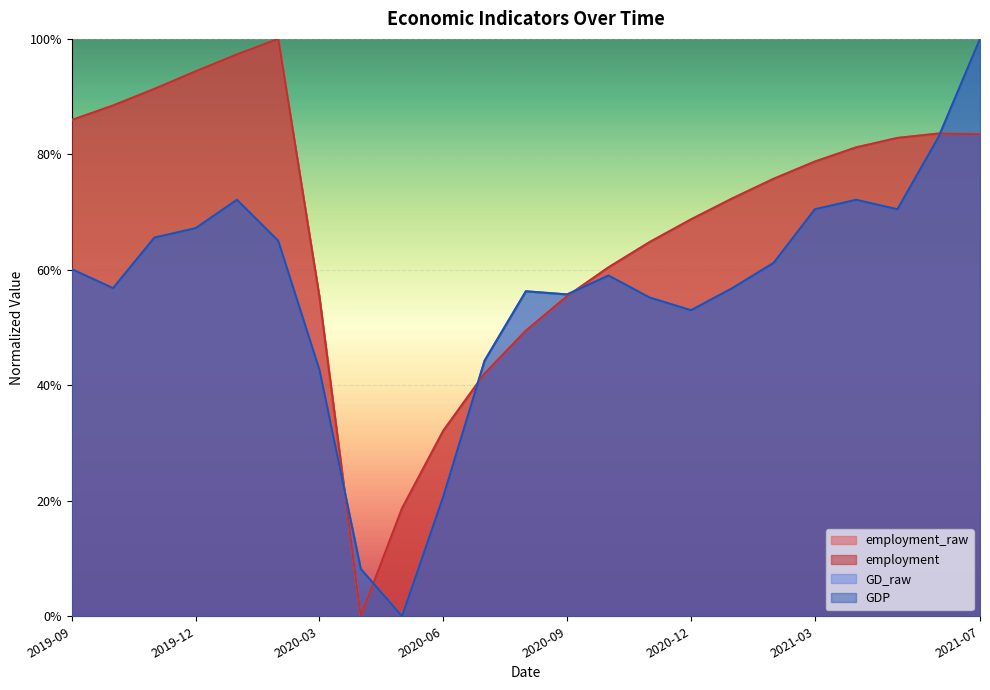

How many times do employment_raw and GDP cross each other?

5